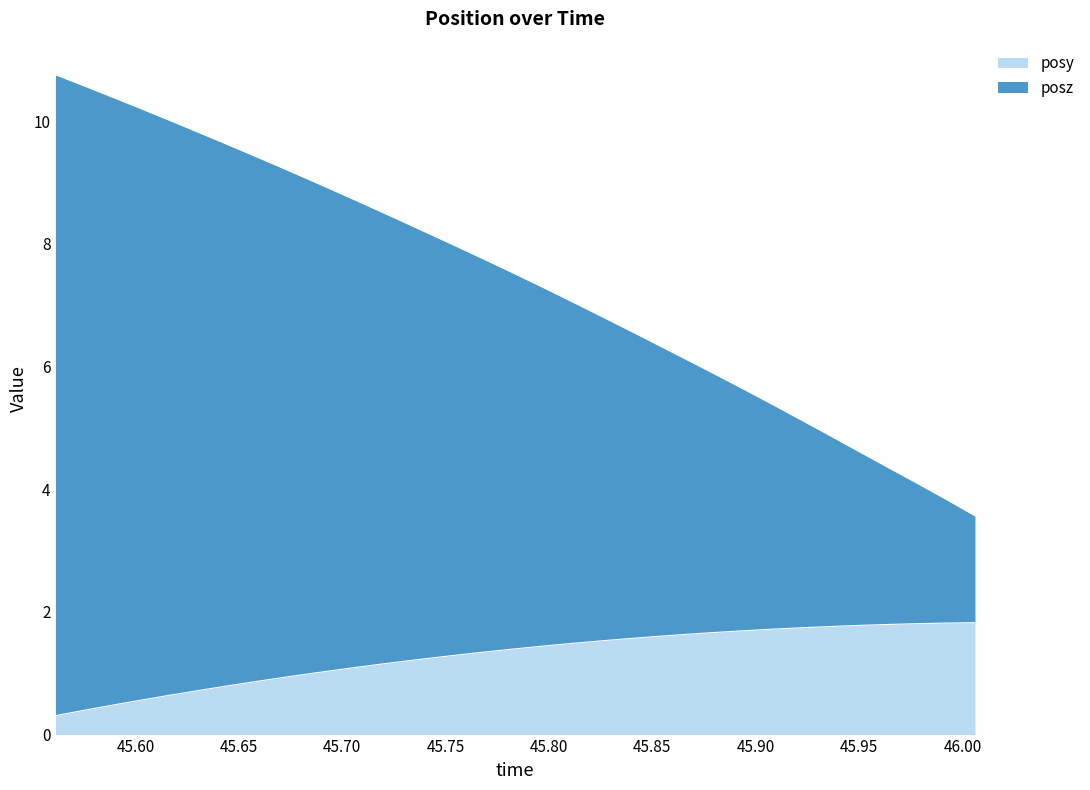

Which series has the largest range (max minus min)?

posz